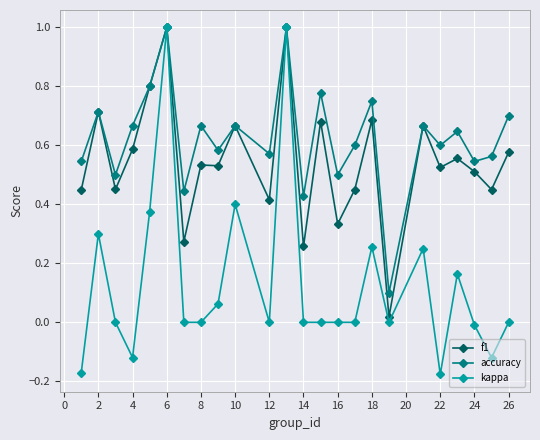

Rank the series by their average value, from highest to lowest.

accuracy, f1, kappa